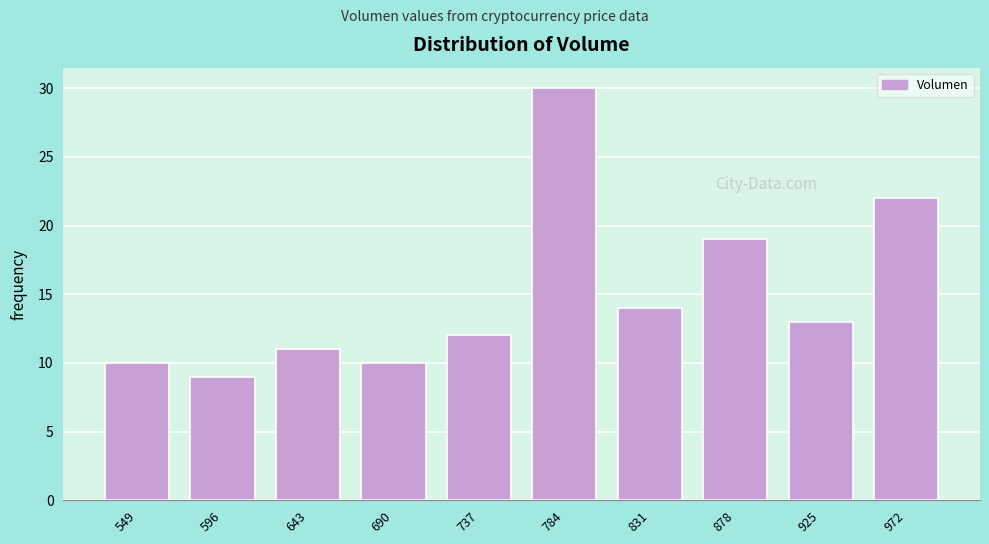

Reading left to right, list every bar in this chart as the range it spans on the x-axis followed by its height. Neither the bar edges nor the heights are printed on the chart, so give them approximately, as read against the axes.

525 to 570: 10
570 to 620: 9
620 to 665: 11
665 to 715: 10
715 to 760: 12
760 to 805: 30
805 to 855: 14
855 to 900: 19
900 to 950: 13
950 to 995: 22